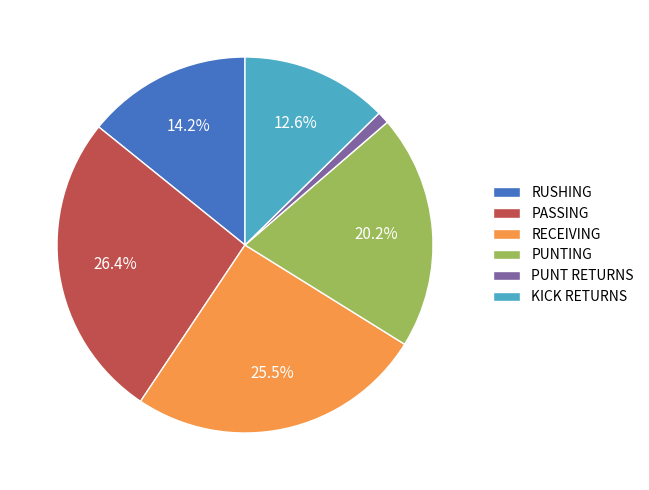

To the nearest percent, what portion does PUNTING represent?

20%